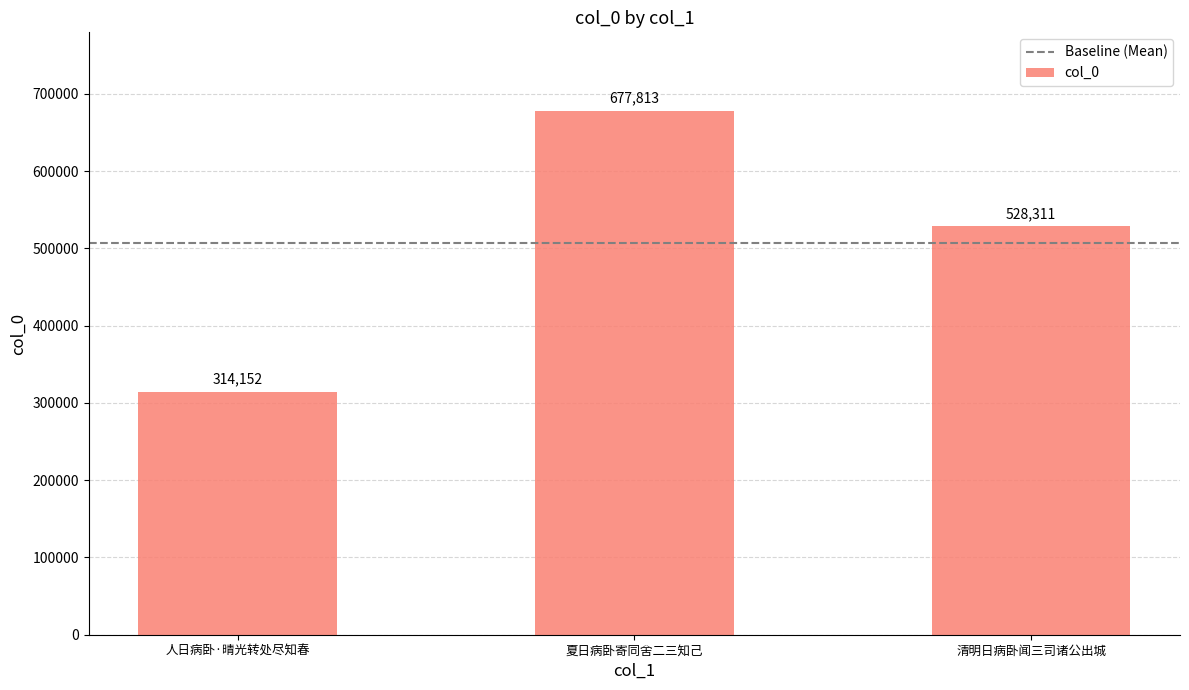

What is the ratio of the value at 清明日病卧闻三司诸公出城 to the value at 夏日病卧寄同舍二三知己?

0.8